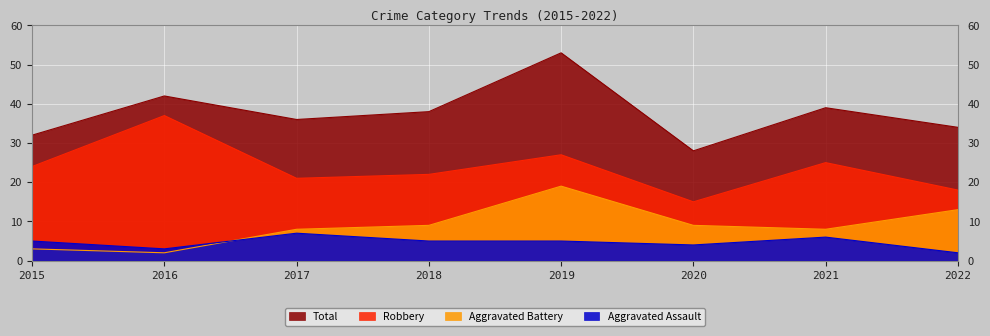

Rank the categories by Aggravated Assault value from highest to lowest.

2017, 2021, 2015, 2018, 2019, 2020, 2016, 2022